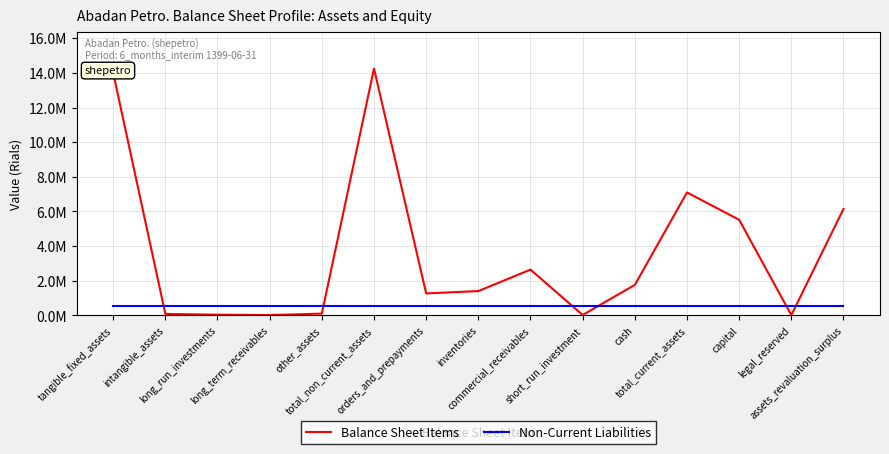

Reading left to right, extract all data points from this chart.

Balance Sheet Items: tangible_fixed_assets=14004178	intangible_assets=85856	long_run_investments=41248	long_term_receivables=17514	other_assets=102786	total_non_current_assets=14251582	orders_and_prepayments=1269888	inventories=1403449	commercial_receivables=2642154	short_run_investment=23259	cash=1758981	total_current_assets=7097731	capital=5520000	legal_reserved=16000	assets_revaluation_surplus=6142993
Non-Current Liabilities: tangible_fixed_assets=518868	intangible_assets=518868	long_run_investments=518868	long_term_receivables=518868	other_assets=518868	total_non_current_assets=518868	orders_and_prepayments=518868	inventories=518868	commercial_receivables=518868	short_run_investment=518868	cash=518868	total_current_assets=518868	capital=518868	legal_reserved=518868	assets_revaluation_surplus=518868